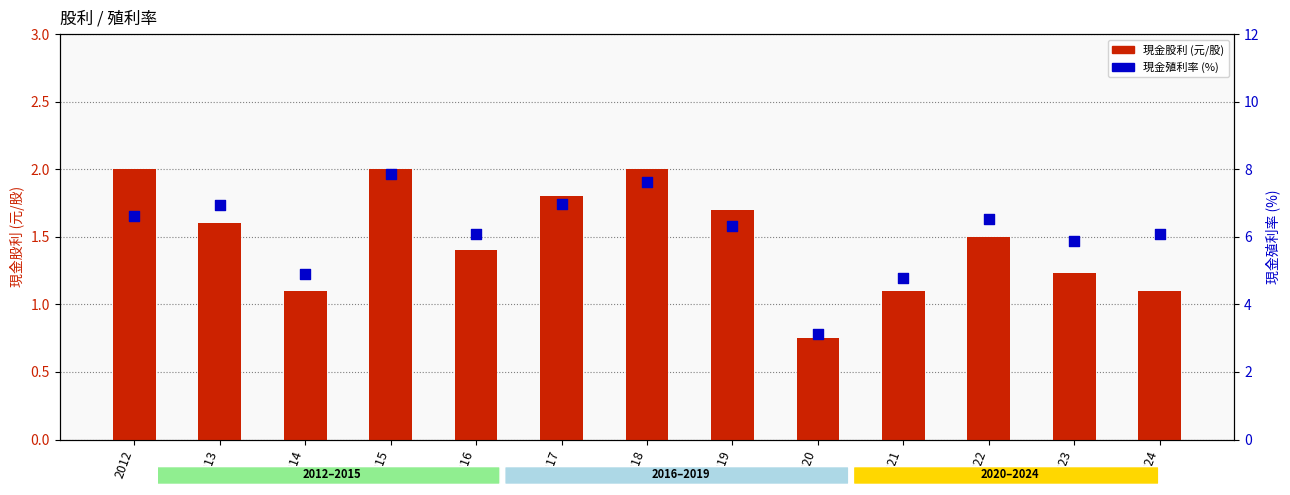

Which series has the widest spread of Y values?

現金殖利率 (%)